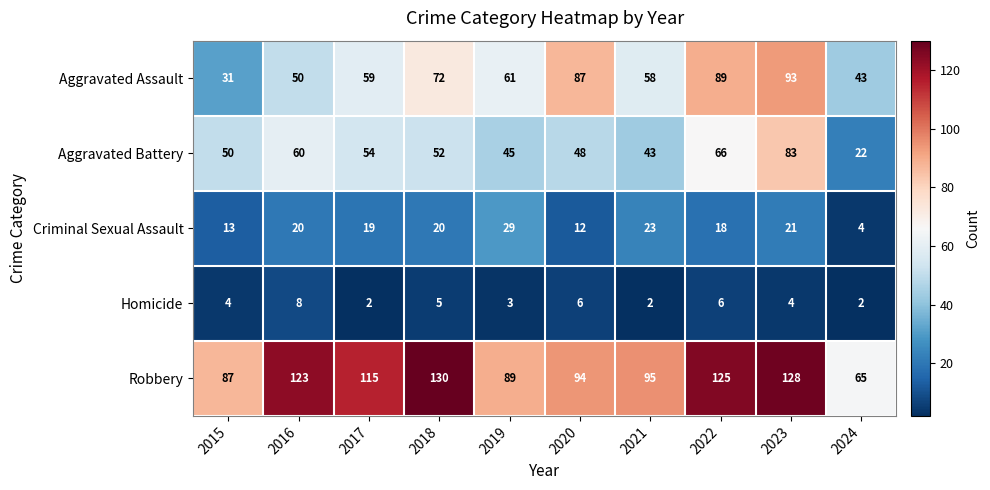

Rank the series at 2019 from lowest to highest value.

Homicide, Criminal Sexual Assault, Aggravated Battery, Aggravated Assault, Robbery